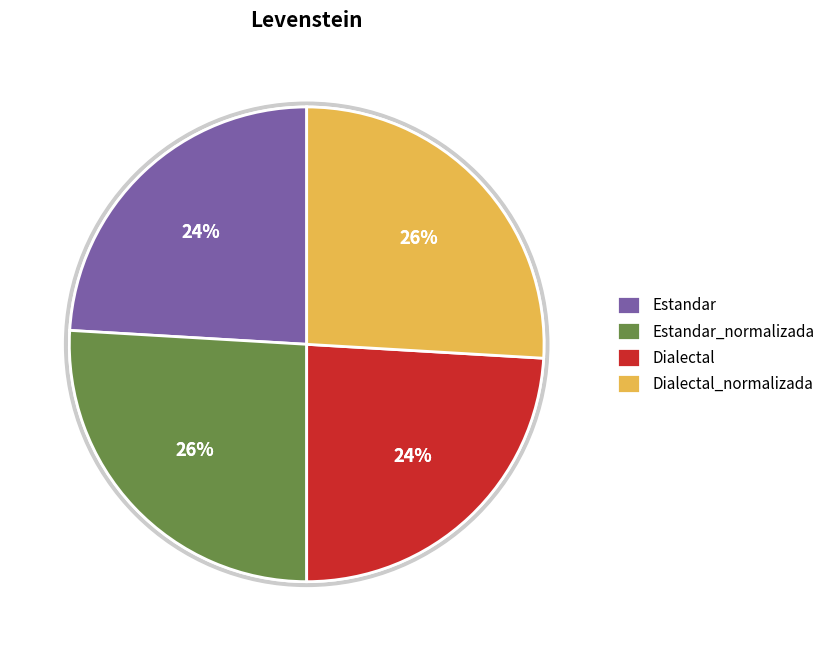

Rank the categories by value from lowest to highest.

Estandar, Dialectal, Estandar_normalizada, Dialectal_normalizada